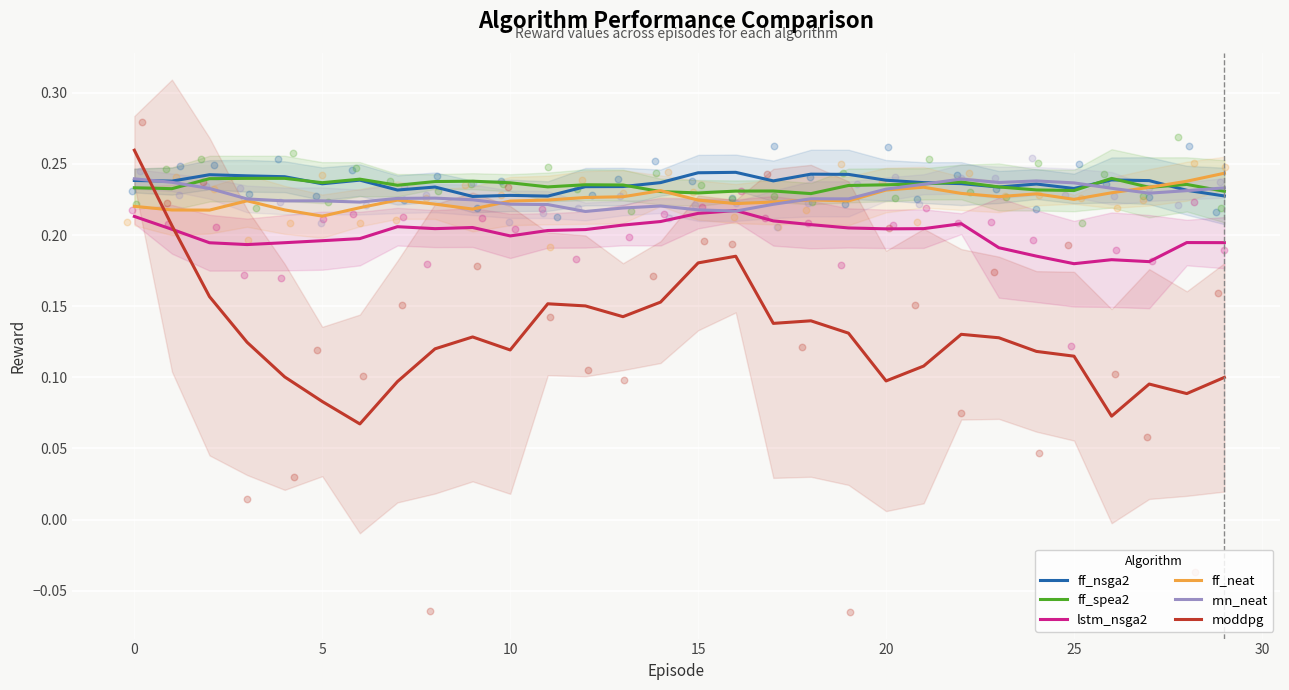

Which series has the widest spread of Y values?

moddpg